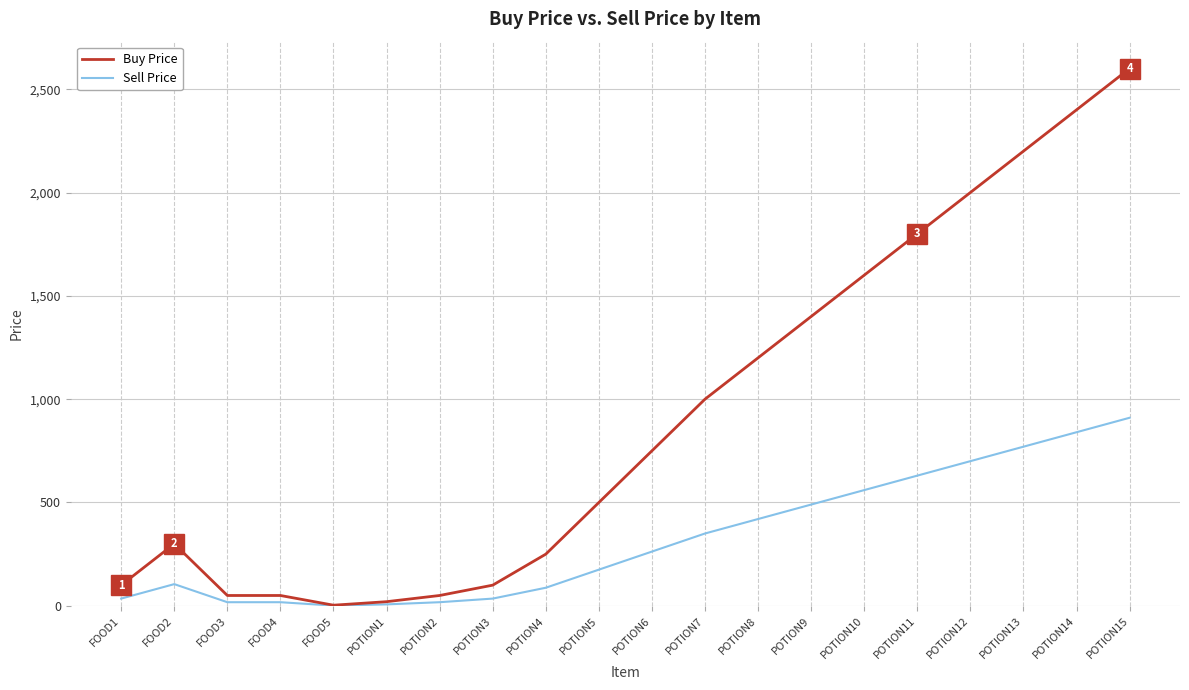

At which category is the sum across all series the highest?

POTION15